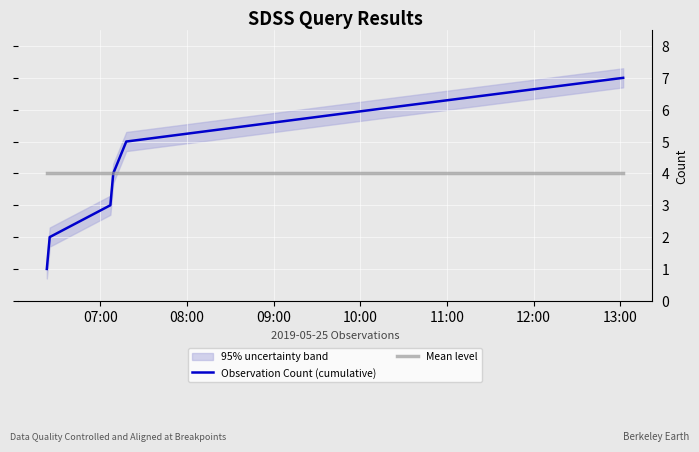

How many lines are shown in the chart?

2